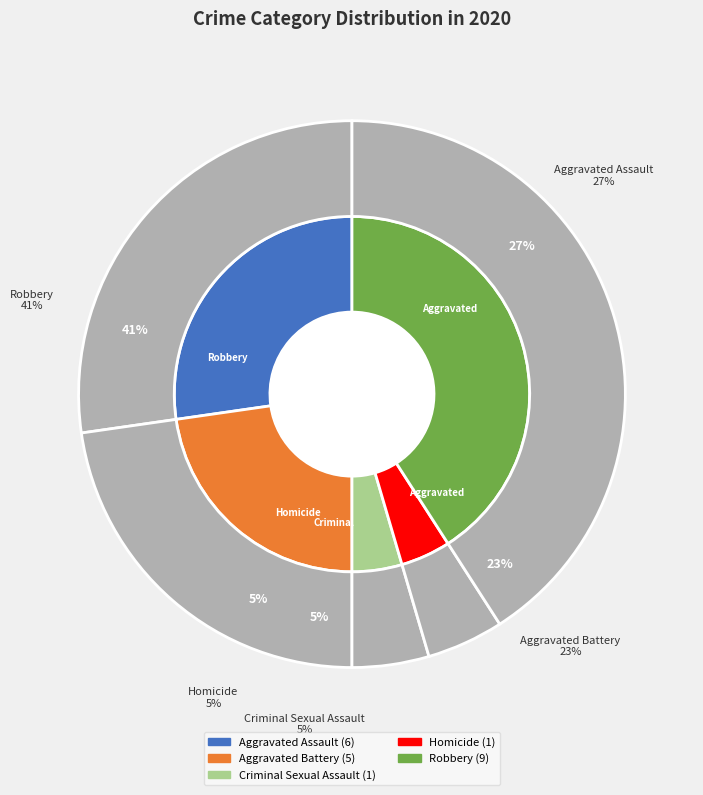

How many slices are in this pie chart?

5